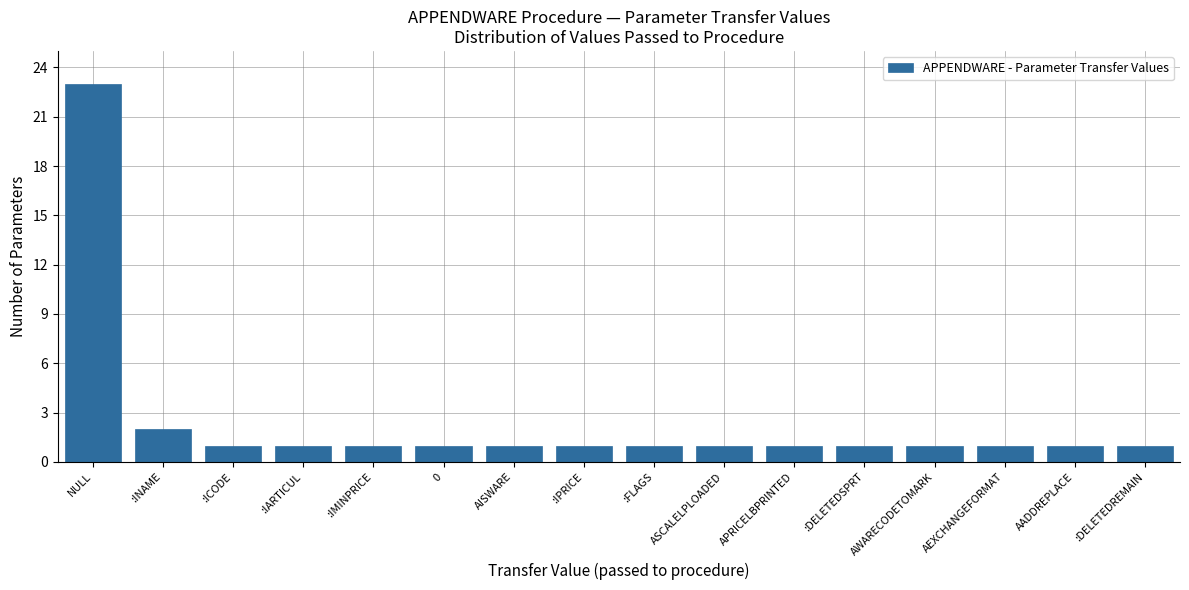

Read the value at NULL, to the nearest 5.

25